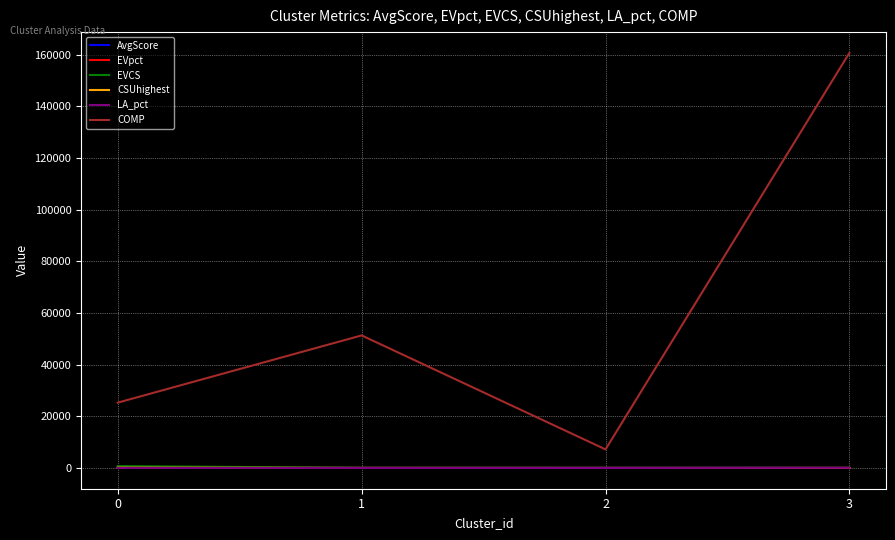

What is the total value across all series at 3?

160866.8